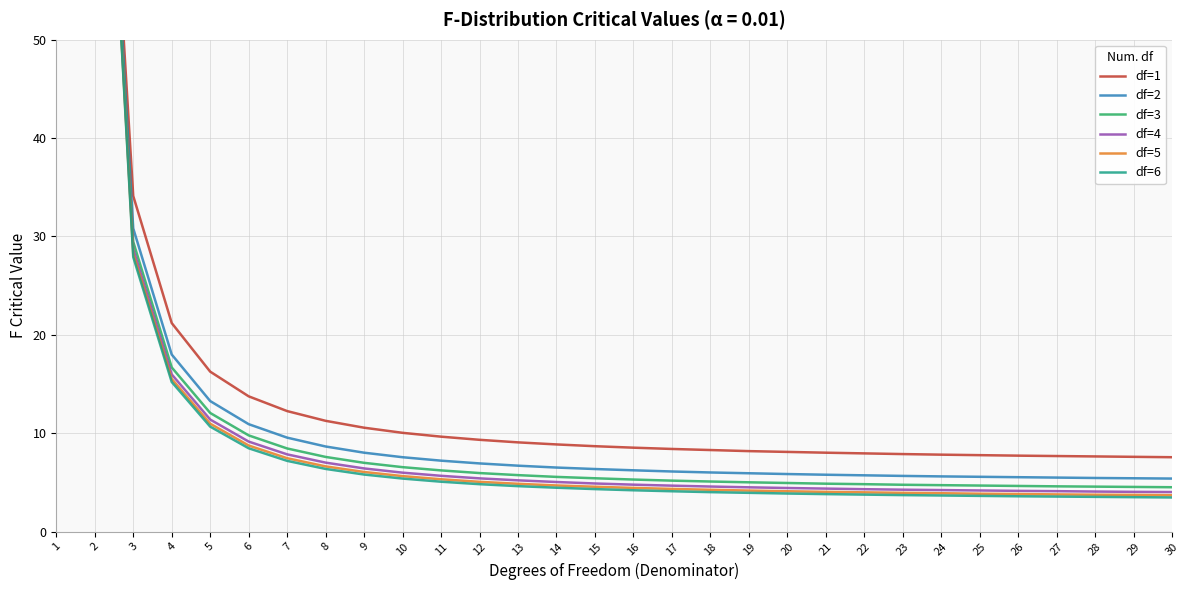

True or false: df=6 has a value of 3.6 at 25.

True